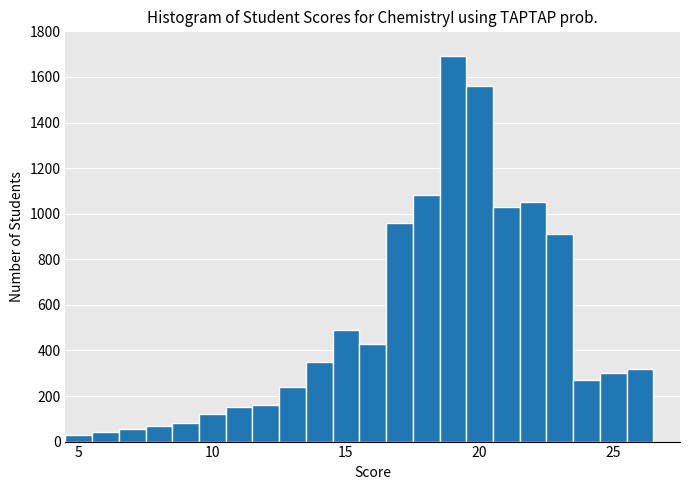

Read against the x-axis, roughly where is the centre of the tallest bar?

19.0